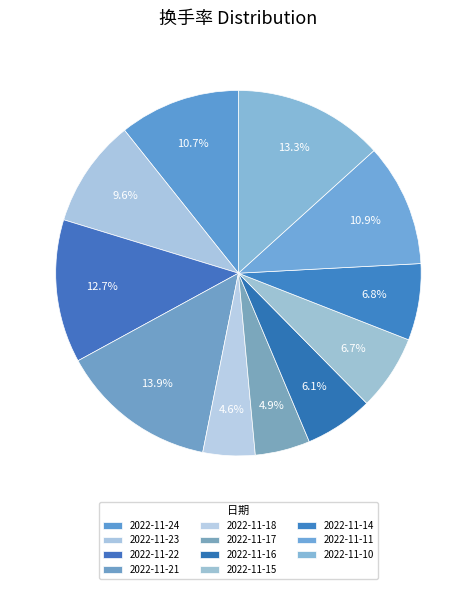

What percentage is the 2022-11-22 slice, to the nearest percent?

13%